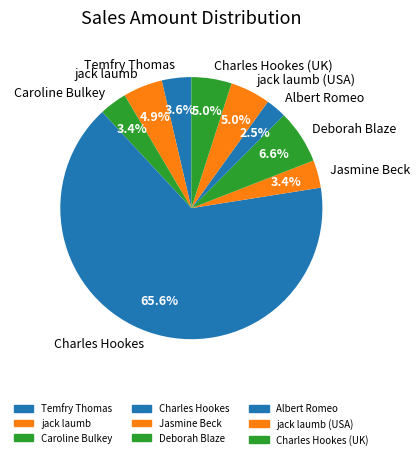

What is the ratio of the value at jack laumb (USA) to the value at Deborah Blaze?

0.8